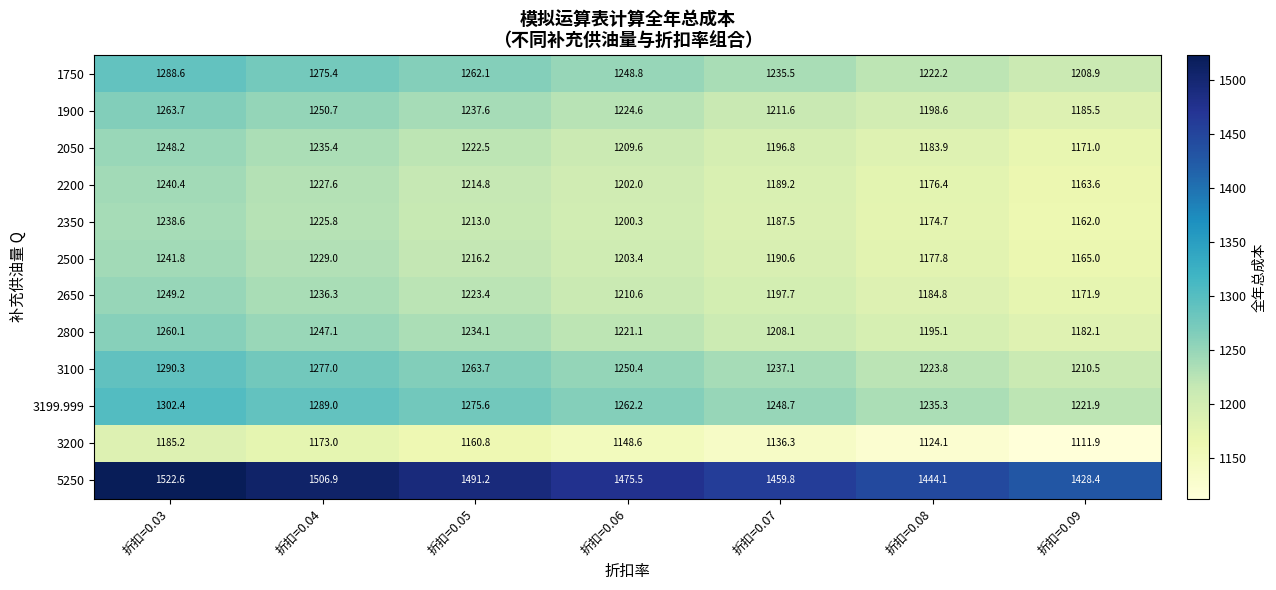

At 折扣=0.03, list the series in order from smallest to largest.

3200, 2350, 2200, 2500, 2050, 2650, 2800, 1900, 1750, 3100, 3199.999, 5250